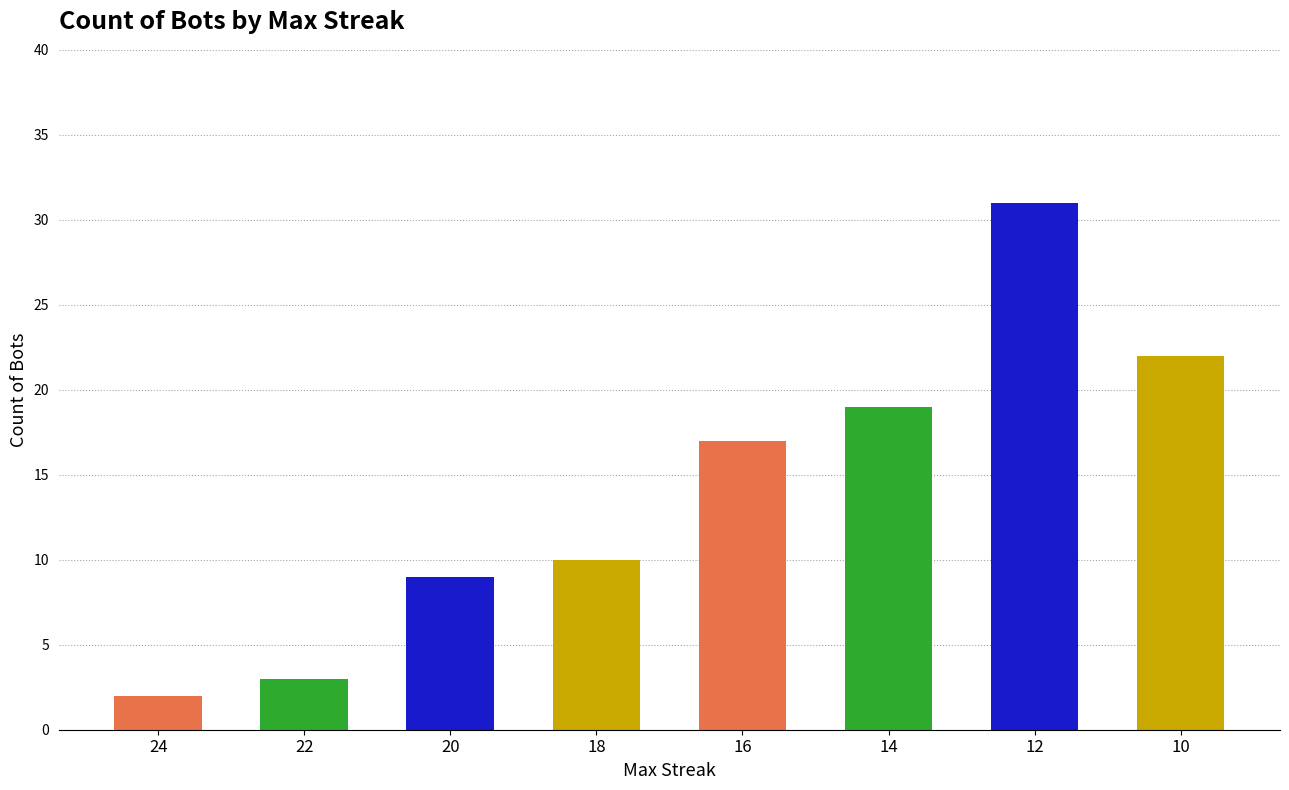

Reading left to right, list all the values displayed in this chart.

24=2	22=3	20=9	18=10	16=17	14=19	12=31	10=22